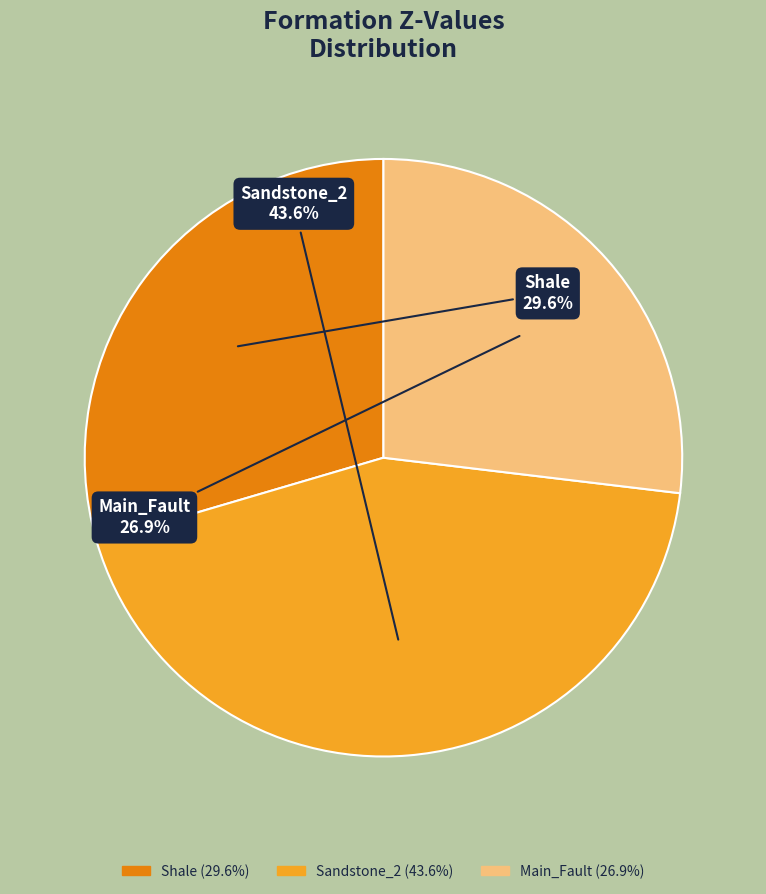

Rank the categories by value from lowest to highest.

Main_Fault, Shale, Sandstone_2